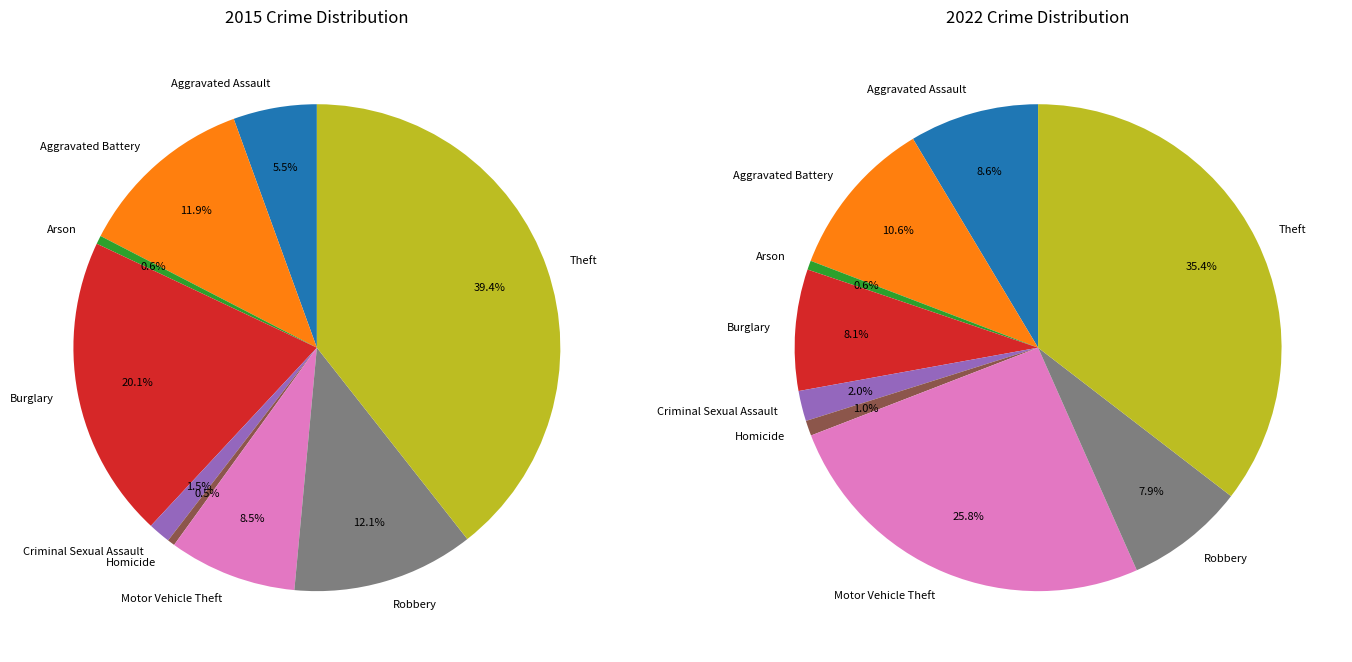

True or false: Criminal Sexual Assault accounts for 1% of the total.

False